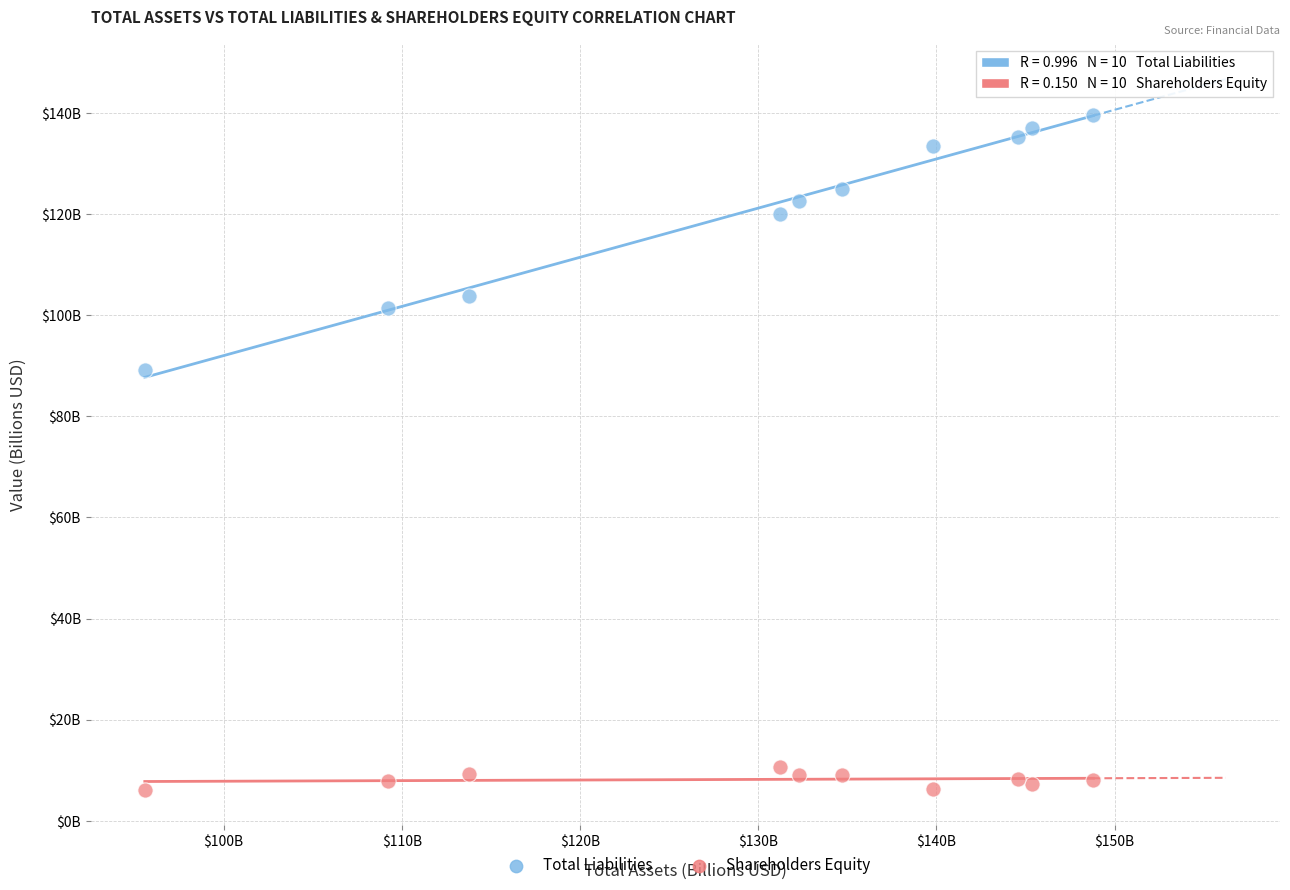

Which series reaches the minimum Y coordinate?

Shareholders Equity